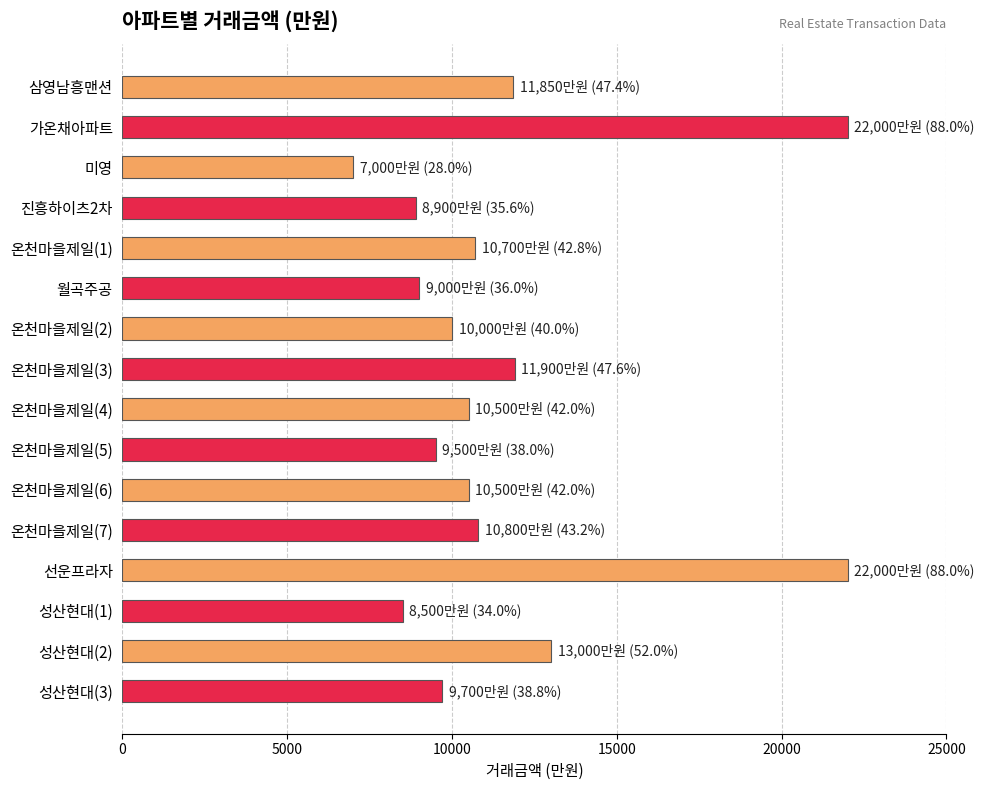

What is the average value?

11616